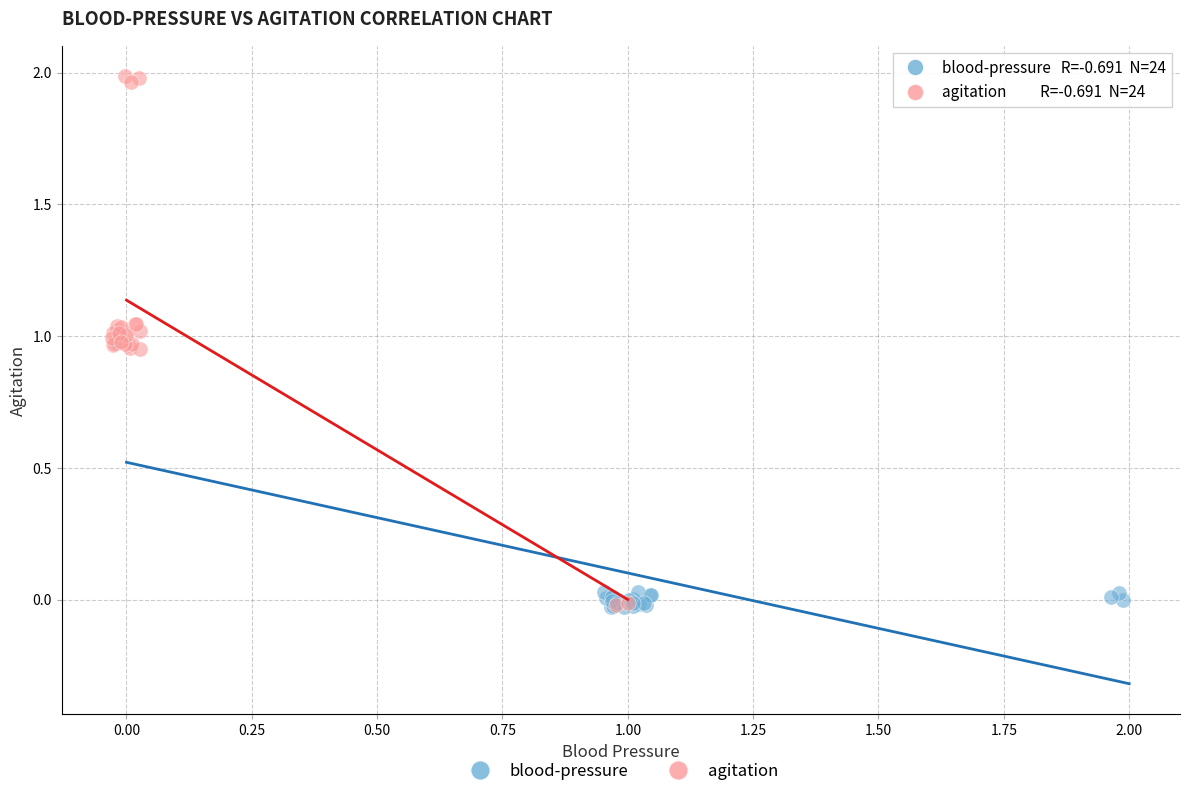

Which series reaches the maximum Y coordinate?

agitation